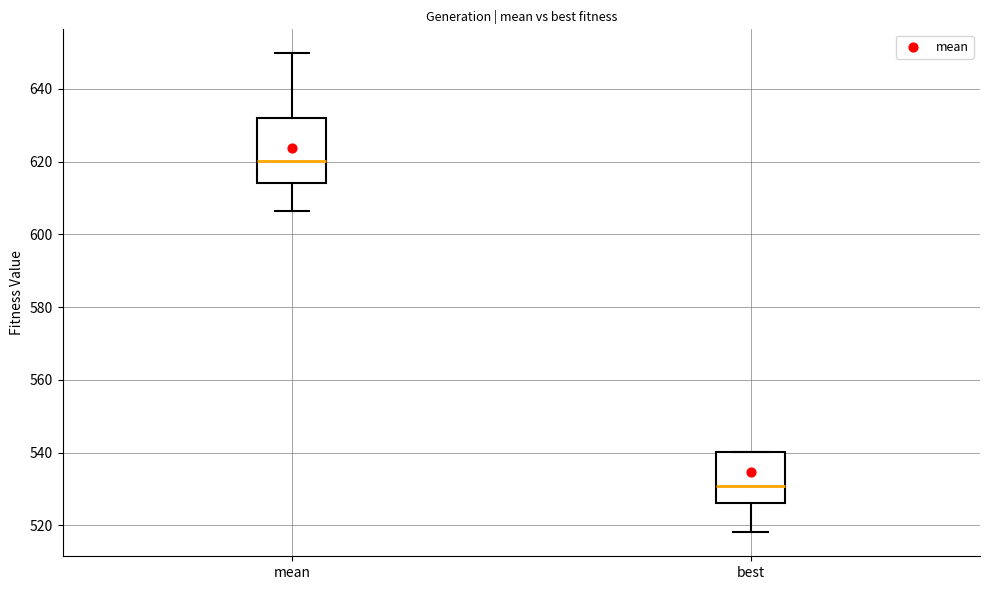

Reading left to right, read every box against the y-axis: the position of its median line, the range the box covers, and the ends of its whiskers. The values are not printed on the chart, so give them approximately, as read against the axis.

mean: median 620, box 614 to 632, whiskers 606 to 650
best: median 530, box 526 to 540, whiskers 518 to 540